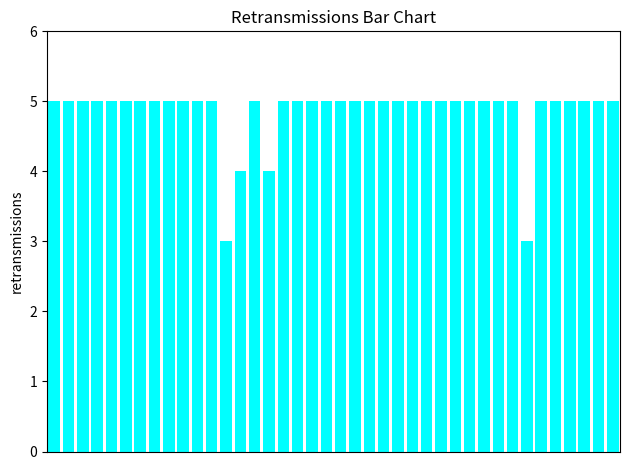

What is the value of the 21st bar from the left?

5